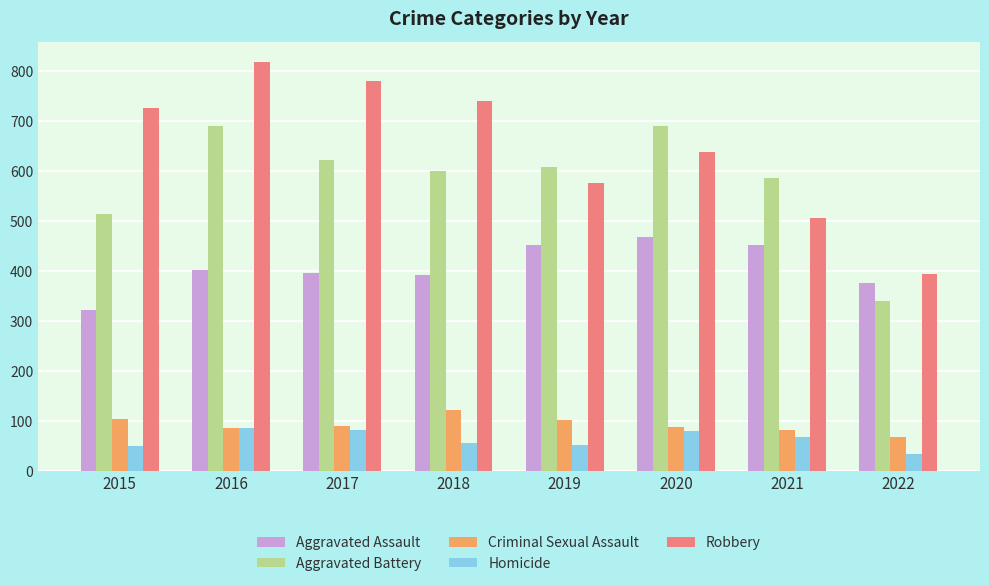

At how many categories does at least one series exceed 538?

7